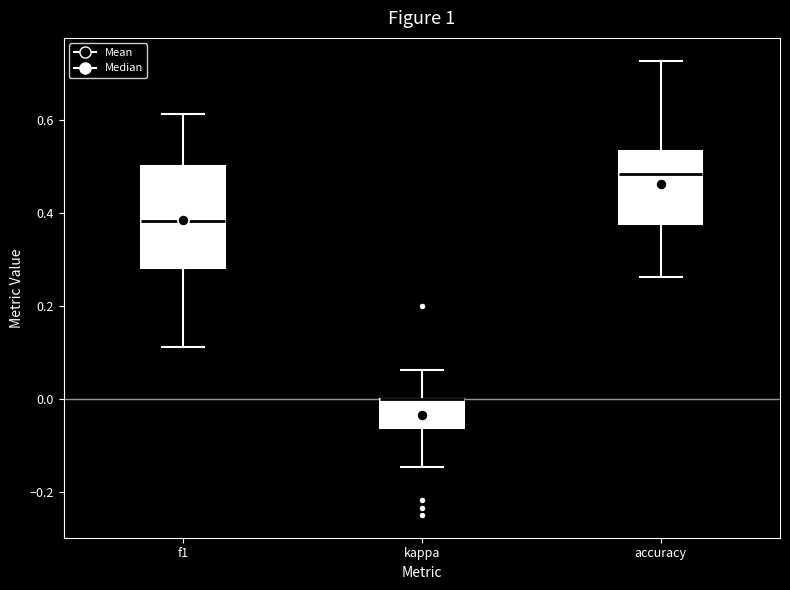

Which box is the tallest, from its lower edge to its upper edge?

f1